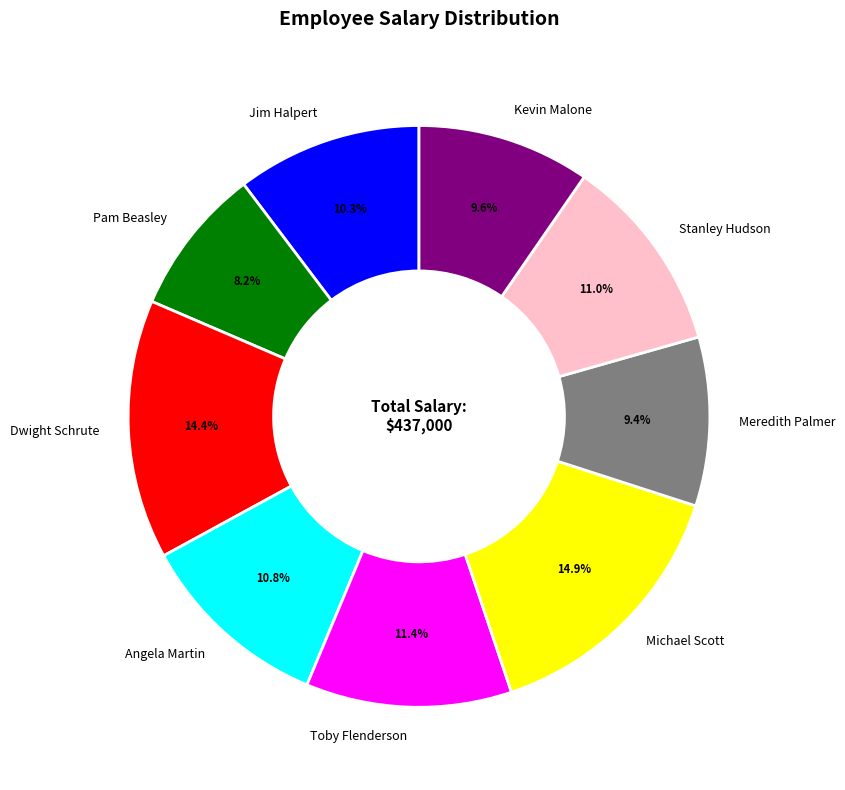

To the nearest percent, what portion does Kevin Malone represent?

10%